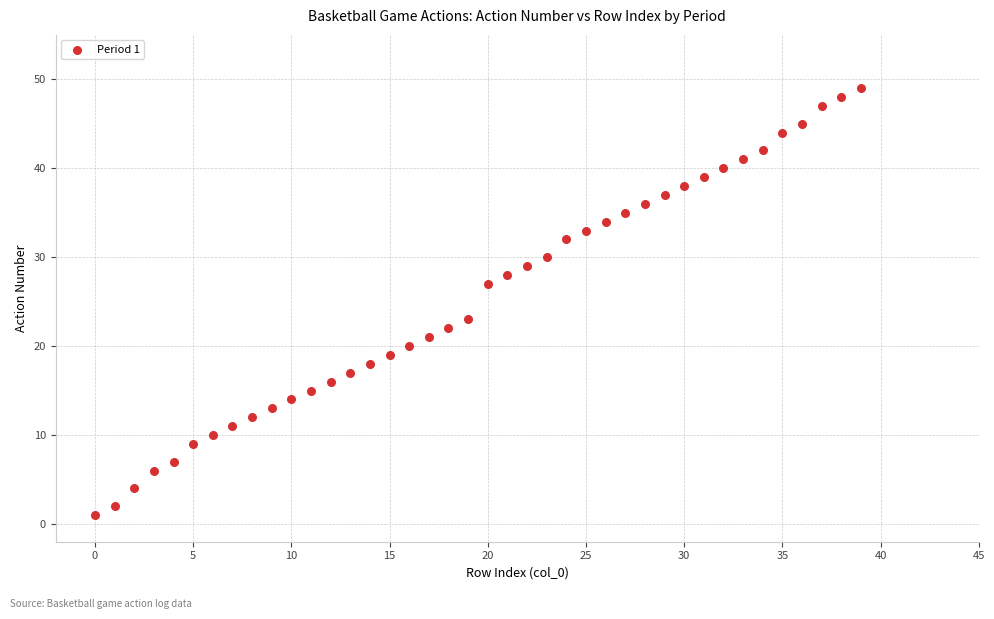

What is the range of Y values (max minus min)?

48